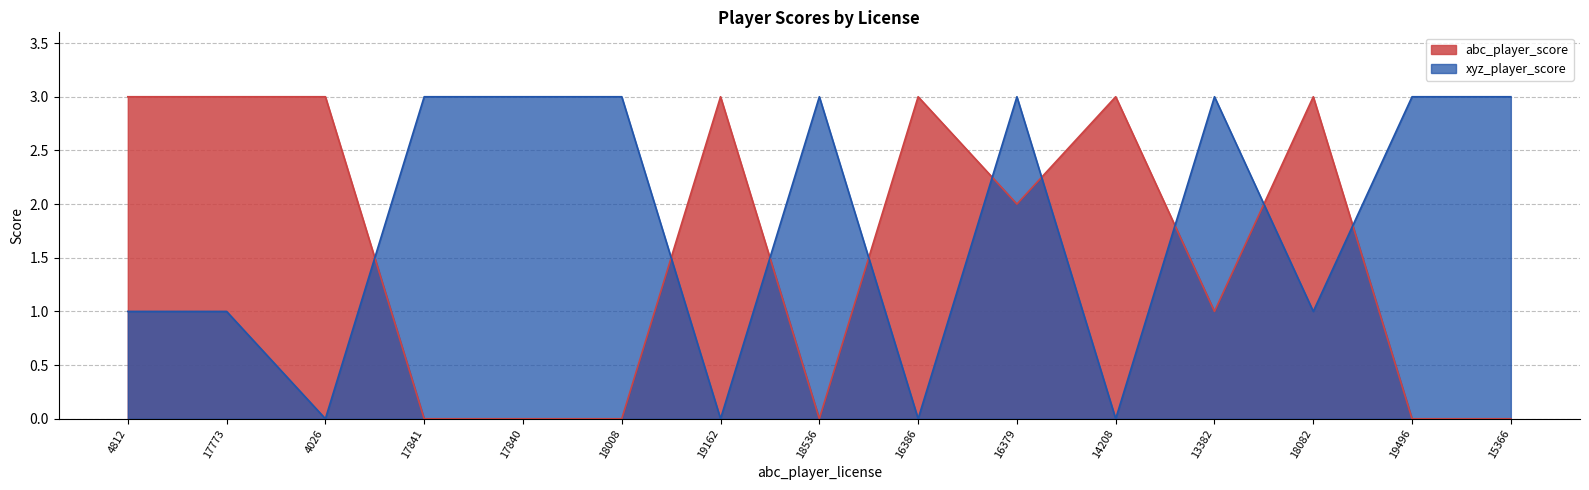

What is the label of the 4th point from the right?

13382